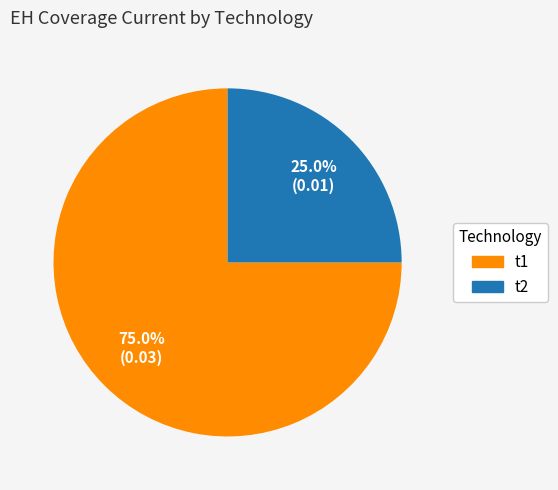

Between t2 and t1, which is larger?

t1